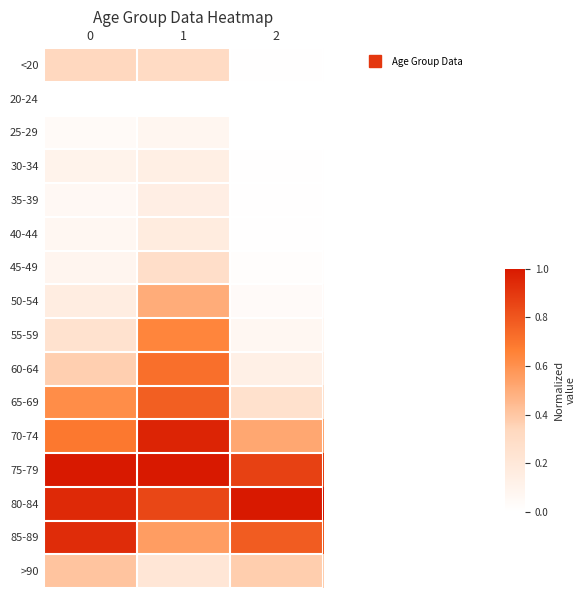

Reading left to right, extract all data points from this chart.

<20: 0=0.3	1=0.3	2=0.0
20-24: 0=0.0	1=0.0	2=0.0
25-29: 0=0.0	1=0.1	2=0.0
30-34: 0=0.1	1=0.1	2=0.0
35-39: 0=0.1	1=0.1	2=0.0
40-44: 0=0.1	1=0.2	2=0.0
45-49: 0=0.1	1=0.3	2=0.0
50-54: 0=0.2	1=0.5	2=0.0
55-59: 0=0.3	1=0.6	2=0.1
60-64: 0=0.4	1=0.7	2=0.1
65-69: 0=0.6	1=0.8	2=0.3
70-74: 0=0.7	1=1.0	2=0.5
75-79: 0=1.0	1=1.0	2=0.9
80-84: 0=0.9	1=0.9	2=1.0
85-89: 0=0.9	1=0.6	2=0.8
>90: 0=0.4	1=0.2	2=0.4